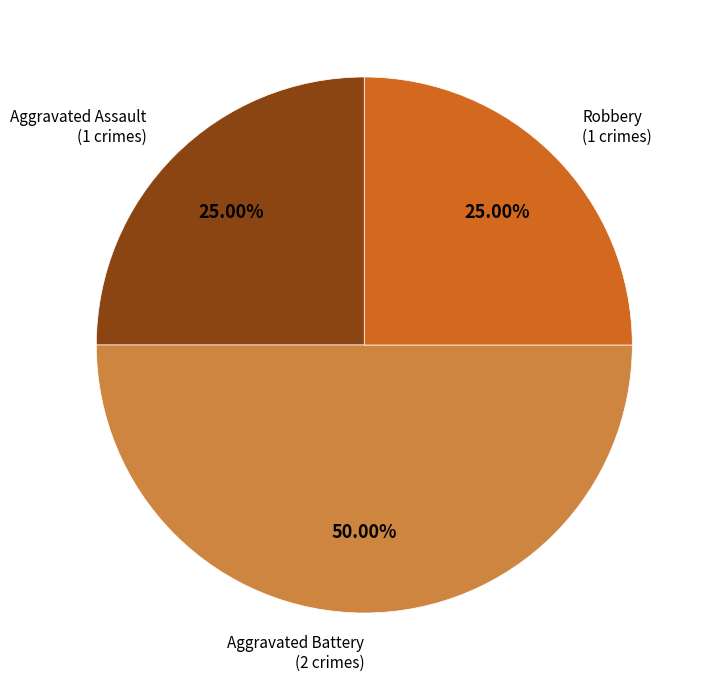

To the nearest percent, what percentage of the pie is Robbery?

25%